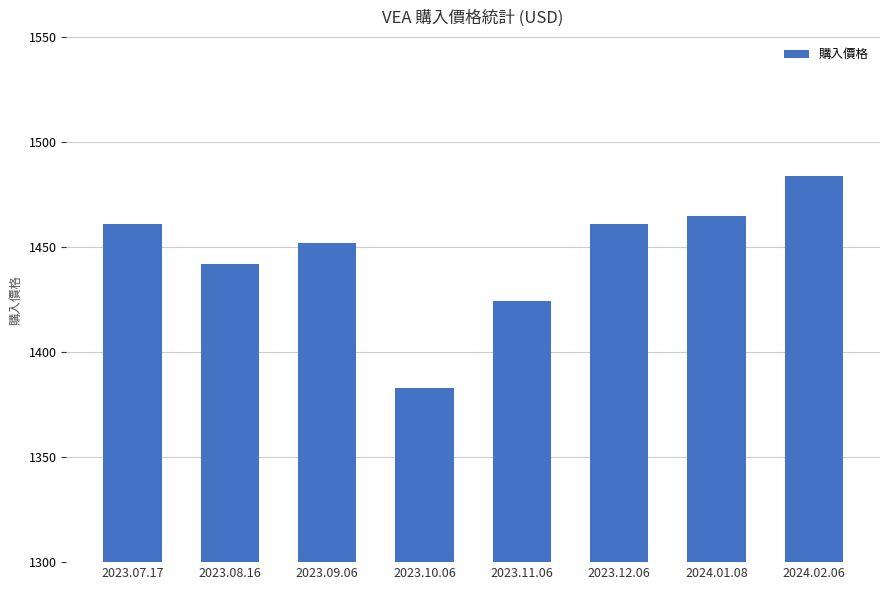

Which label corresponds to the largest value in the chart?

2024.02.06